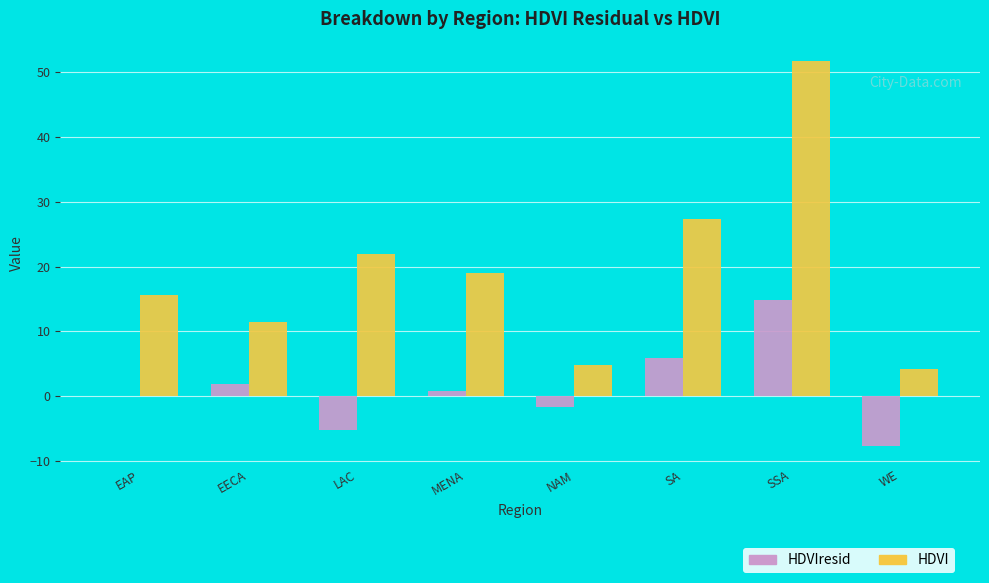

How many groups of bars are there?

8